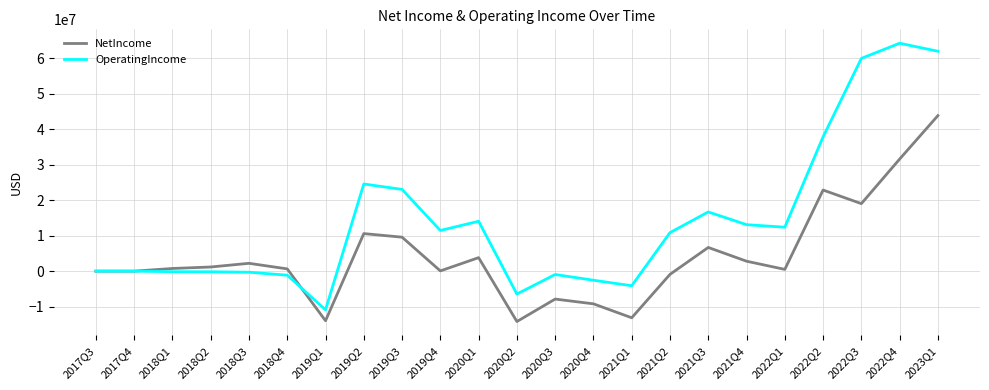

At 2019Q3, list the series in order from smallest to largest.

NetIncome, OperatingIncome